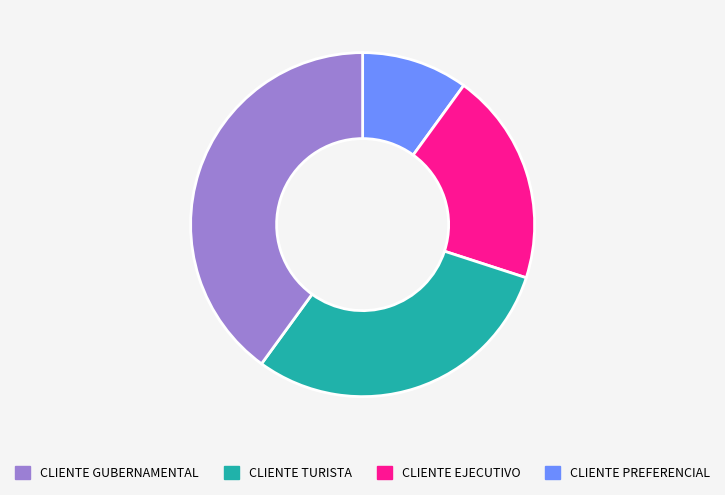

Is there any slice that represents more than half of the pie?

No